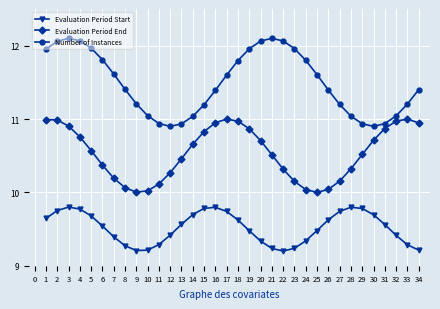

True or false: Evaluation Period Start and Number of Instances intersect in this chart.

False